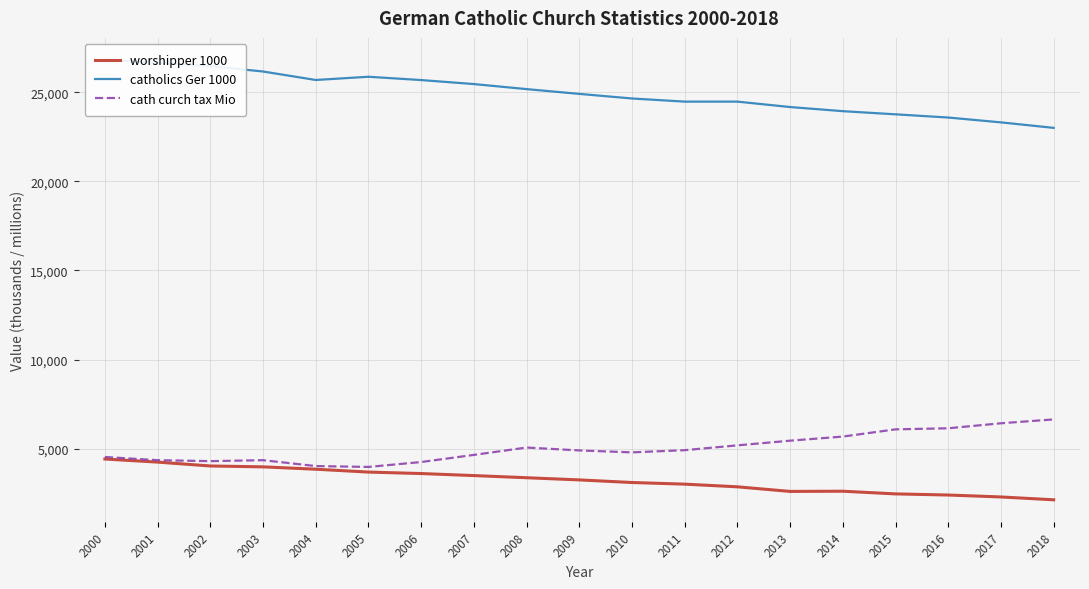

How many interior local valleys does the worshipper 1000 series have?

1